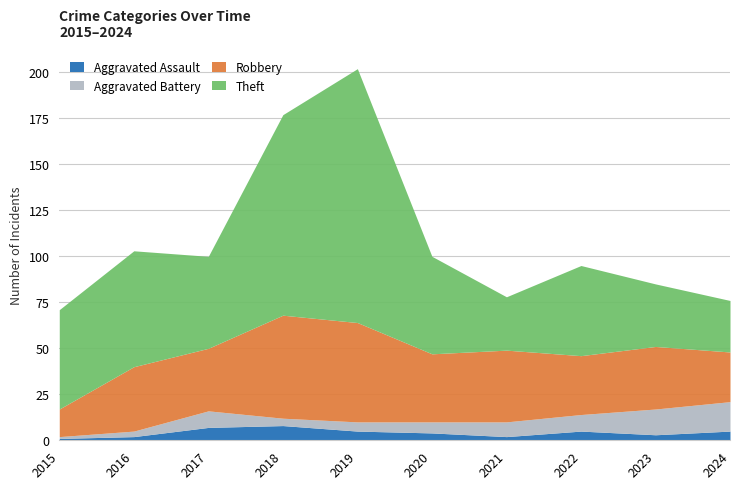

Which category has the highest value in the Theft series?

2019